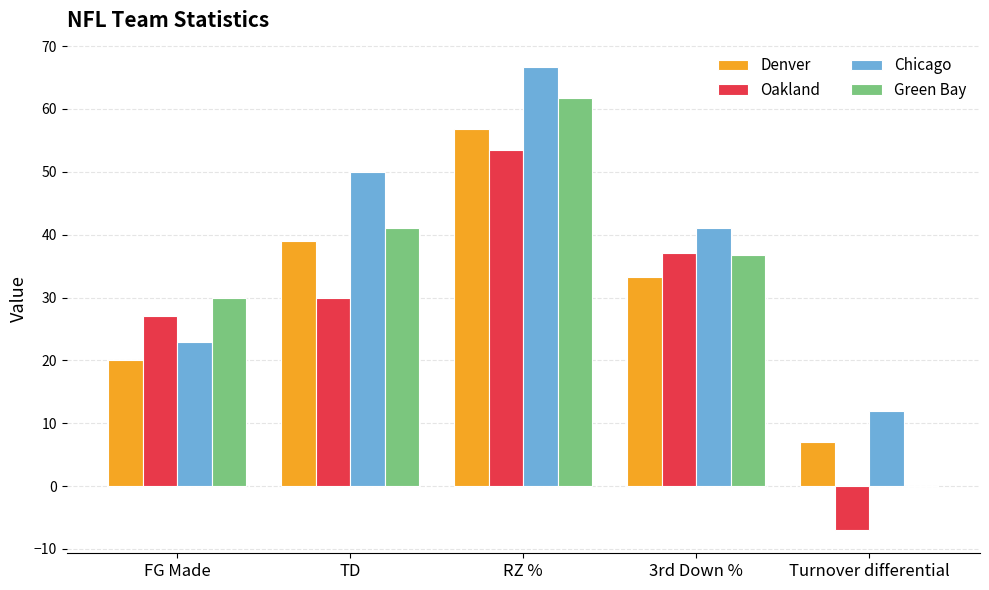

Reading left to right, what are all the values shown in this chart?

Denver: 20.0	39.0	56.8	33.3	7.0
Oakland: 27.0	30.0	53.5	37.1	-7.0
Chicago: 23.0	50.0	66.7	41.0	12.0
Green Bay: 30.0	41.0	61.7	36.8	0.0